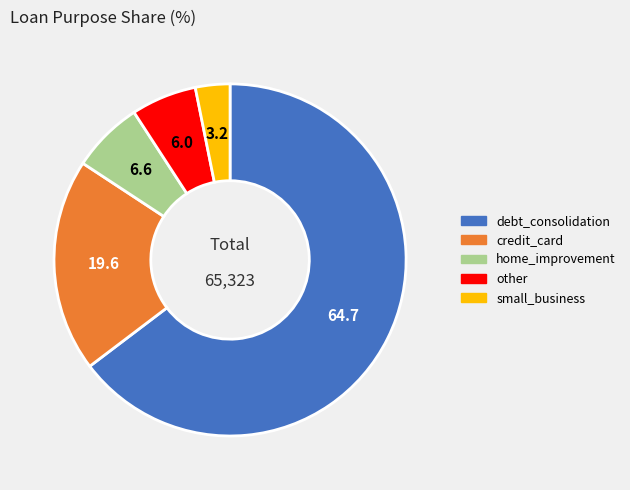

Is the sum of small_business and credit_card greater than half?

No